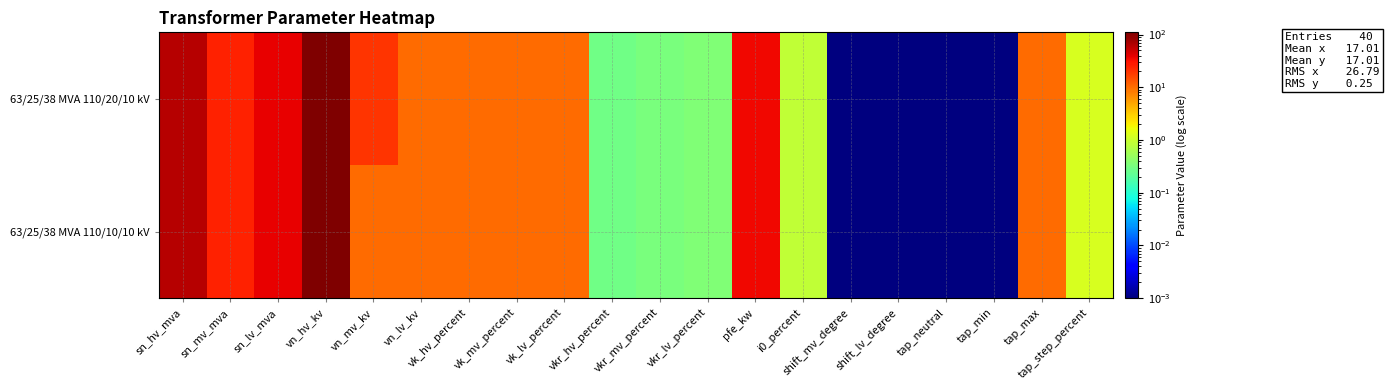

Reading right to left, transcribe all the data shown in this chart.

63/25/38 MVA 110/20/10 kV: tap_step_percent=1.2	tap_max=10.0	tap_min=0.0	tap_neutral=0.0	shift_lv_degree=0.0	shift_mv_degree=0.0	i0_percent=0.9	pfe_kw=35.0	vkr_lv_percent=0.3	vkr_mv_percent=0.3	vkr_hv_percent=0.3	vk_lv_percent=10.4	vk_mv_percent=10.4	vk_hv_percent=10.4	vn_lv_kv=10.0	vn_mv_kv=20.0	vn_hv_kv=110.0	sn_lv_mva=38.0	sn_mv_mva=25.0	sn_hv_mva=63.0
63/25/38 MVA 110/10/10 kV: tap_step_percent=1.2	tap_max=10.0	tap_min=0.0	tap_neutral=0.0	shift_lv_degree=0.0	shift_mv_degree=0.0	i0_percent=0.9	pfe_kw=35.0	vkr_lv_percent=0.3	vkr_mv_percent=0.3	vkr_hv_percent=0.3	vk_lv_percent=10.4	vk_mv_percent=10.4	vk_hv_percent=10.4	vn_lv_kv=10.0	vn_mv_kv=10.0	vn_hv_kv=110.0	sn_lv_mva=38.0	sn_mv_mva=25.0	sn_hv_mva=63.0